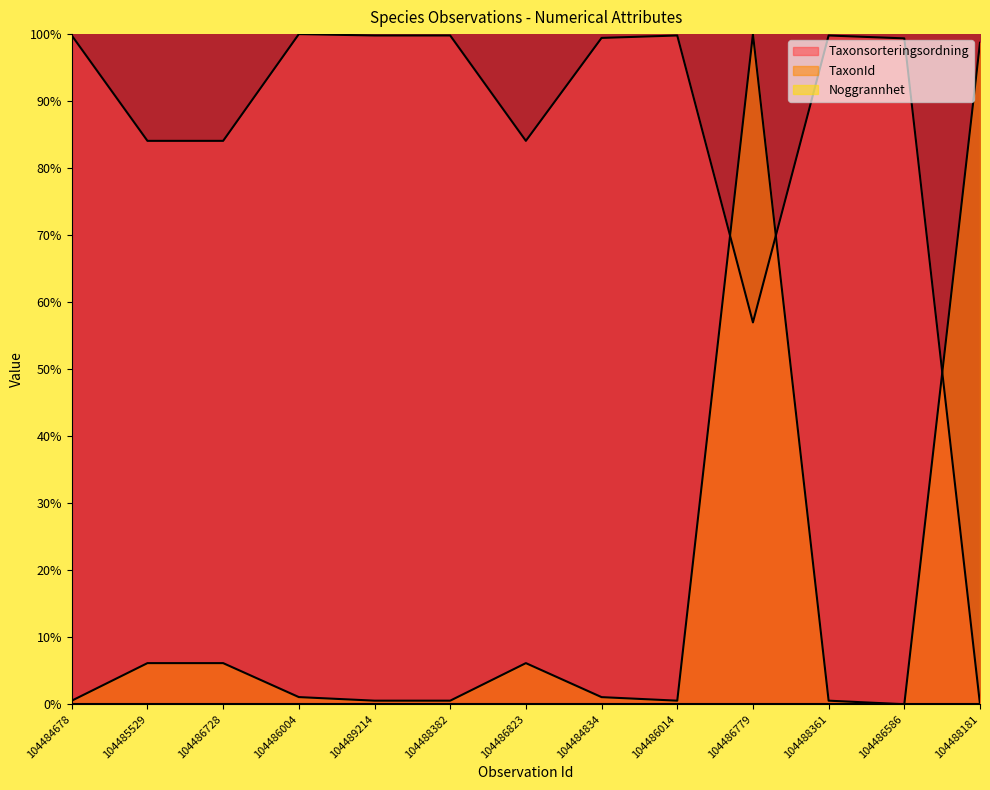

What is the sum of all Taxonsorteringsordning values?

1107.0